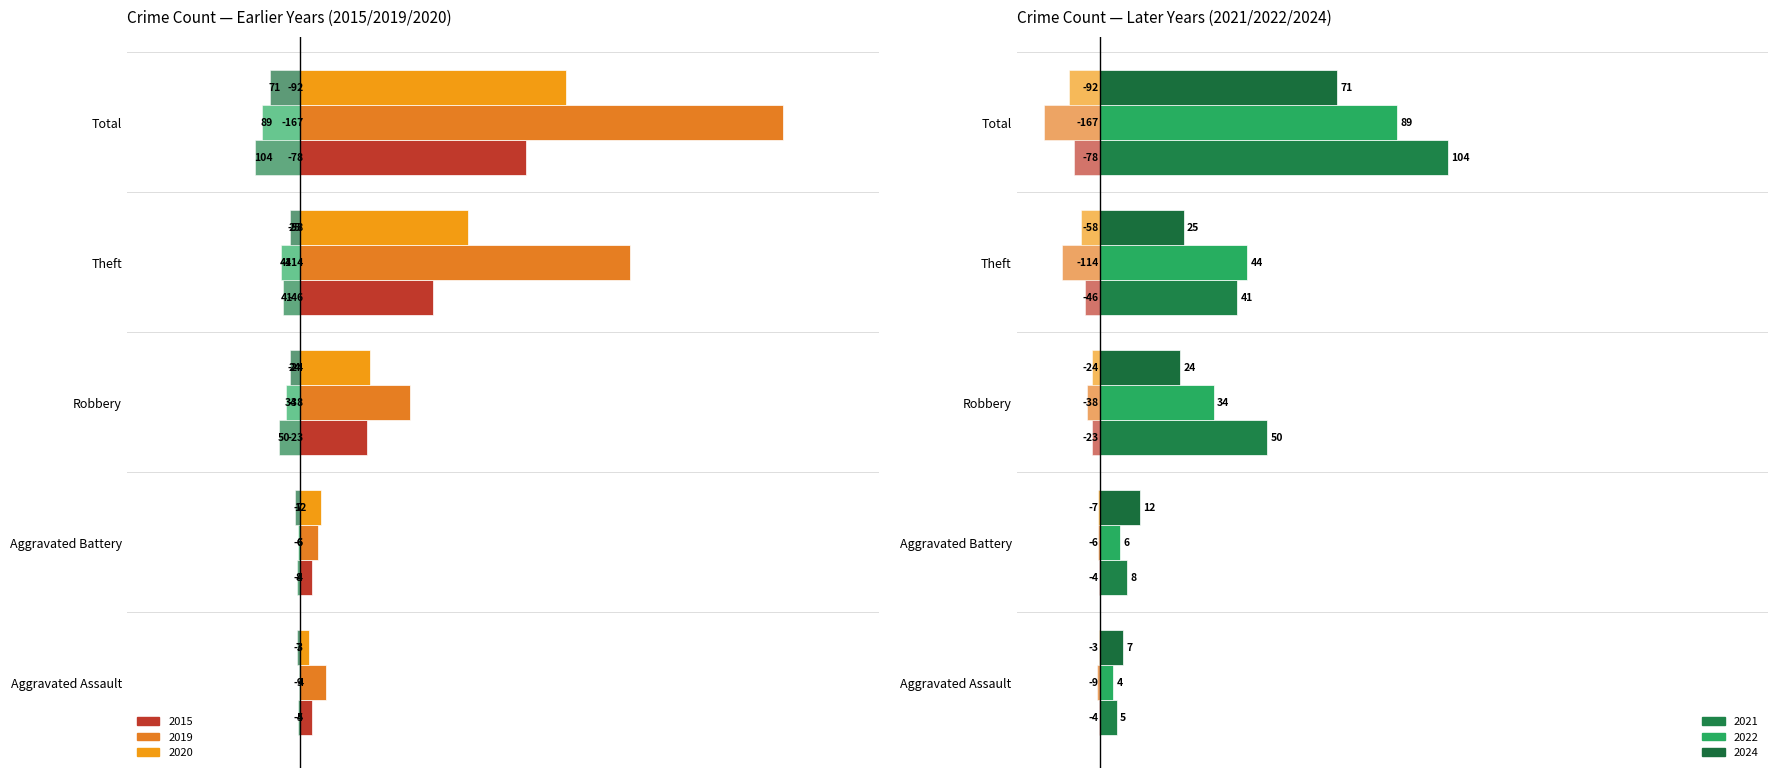

At which label does 2021 reach its minimum?

Aggravated Assault